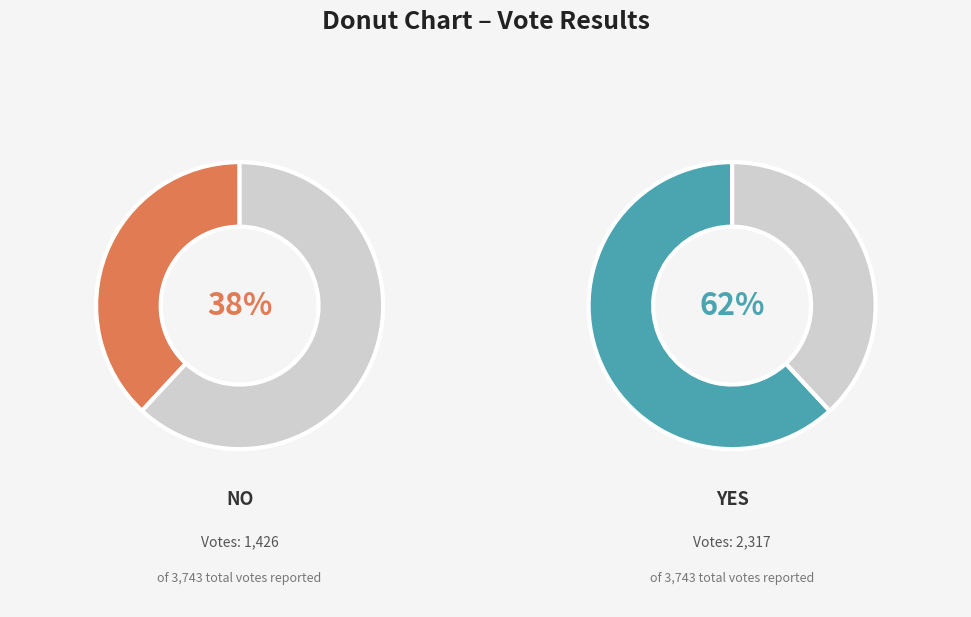

The no slice represents 38% of the pie. True or false?

True